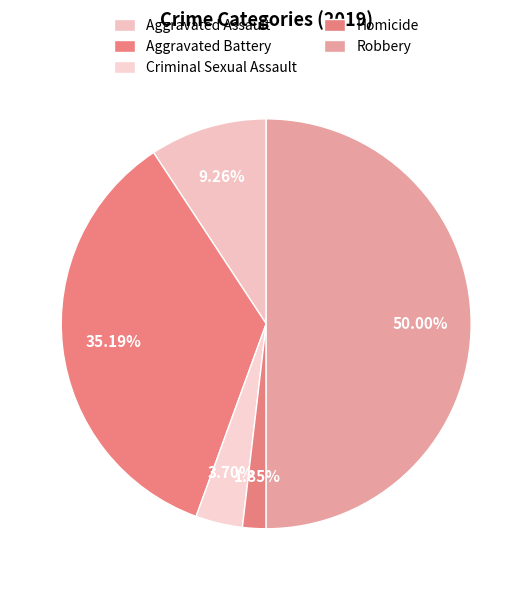

Count the number of slices in the pie.

5